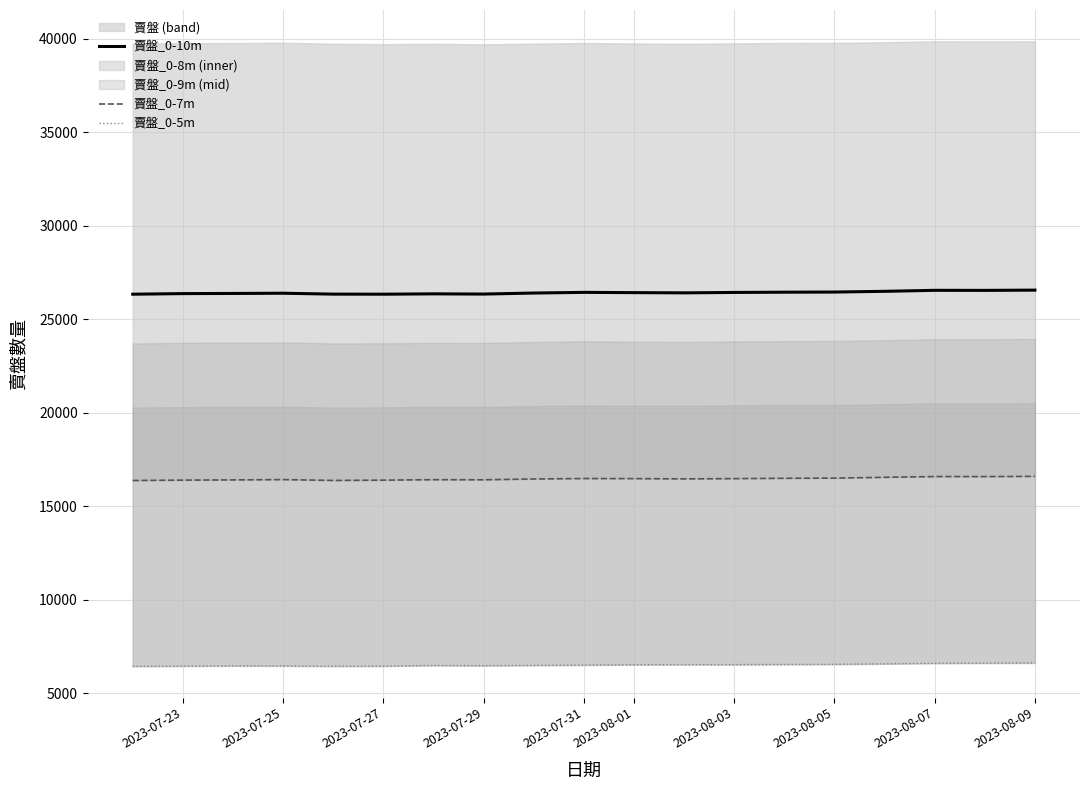

Reading right to left, list all the values displayed in this chart.

賣盤_0-10m: 26564	26550	26553	26500	26461	26453	26440	26418	26430	26444	26408	26353	26365	26346	26350	26398	26386	26378	26346
賣盤_0-7m: 16603	16591	16593	16552	16509	16500	16482	16469	16482	16487	16463	16419	16426	16400	16385	16430	16414	16402	16382
賣盤_0-5m: 6623	6617	6606	6577	6553	6544	6535	6535	6530	6512	6495	6478	6489	6455	6450	6465	6469	6456	6445